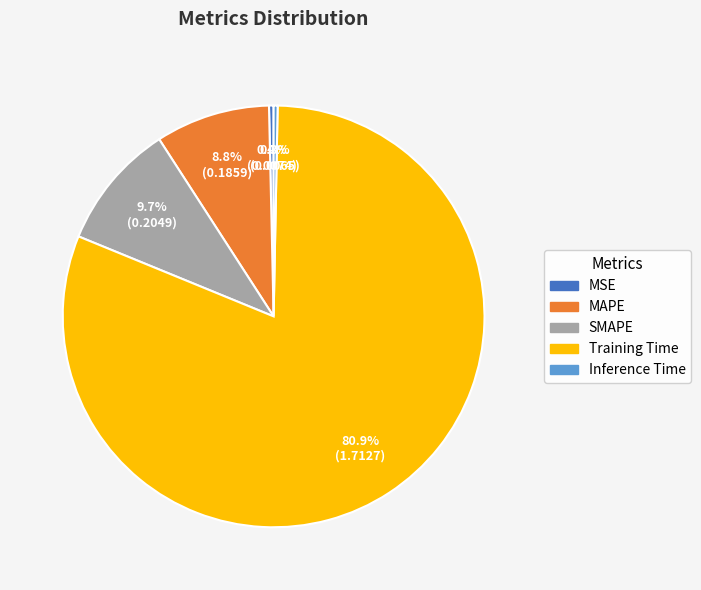

Is it true that Training Time is 81% of the pie?

True